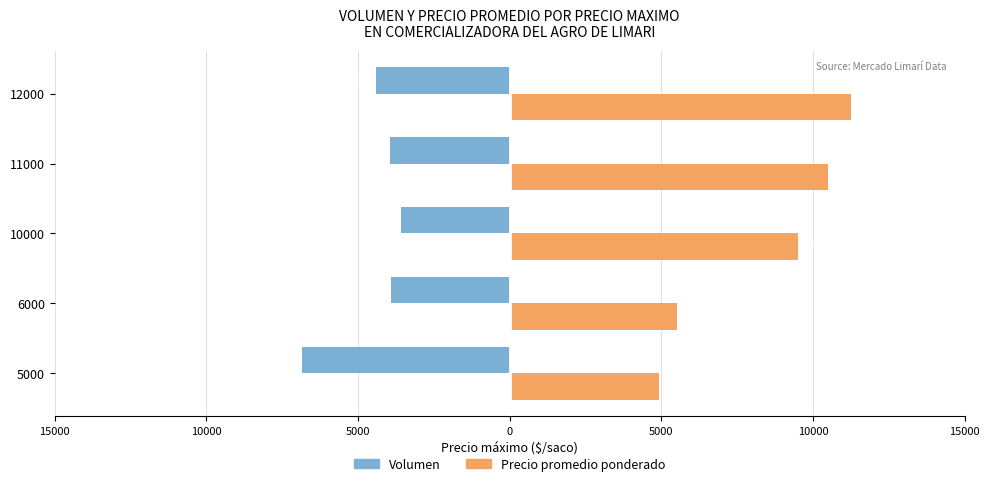

What is the difference between the second highest and minimum values in the Volumen series?

2940